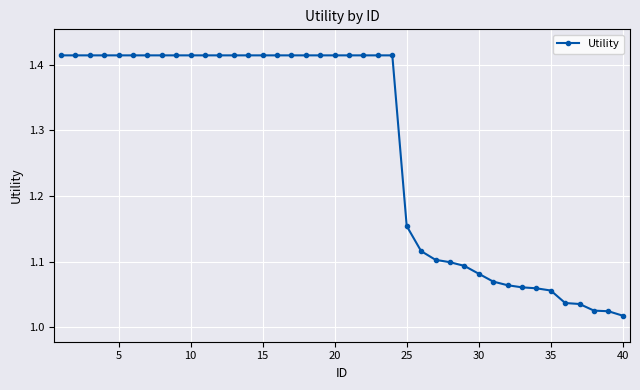

What is the average value?

1.3